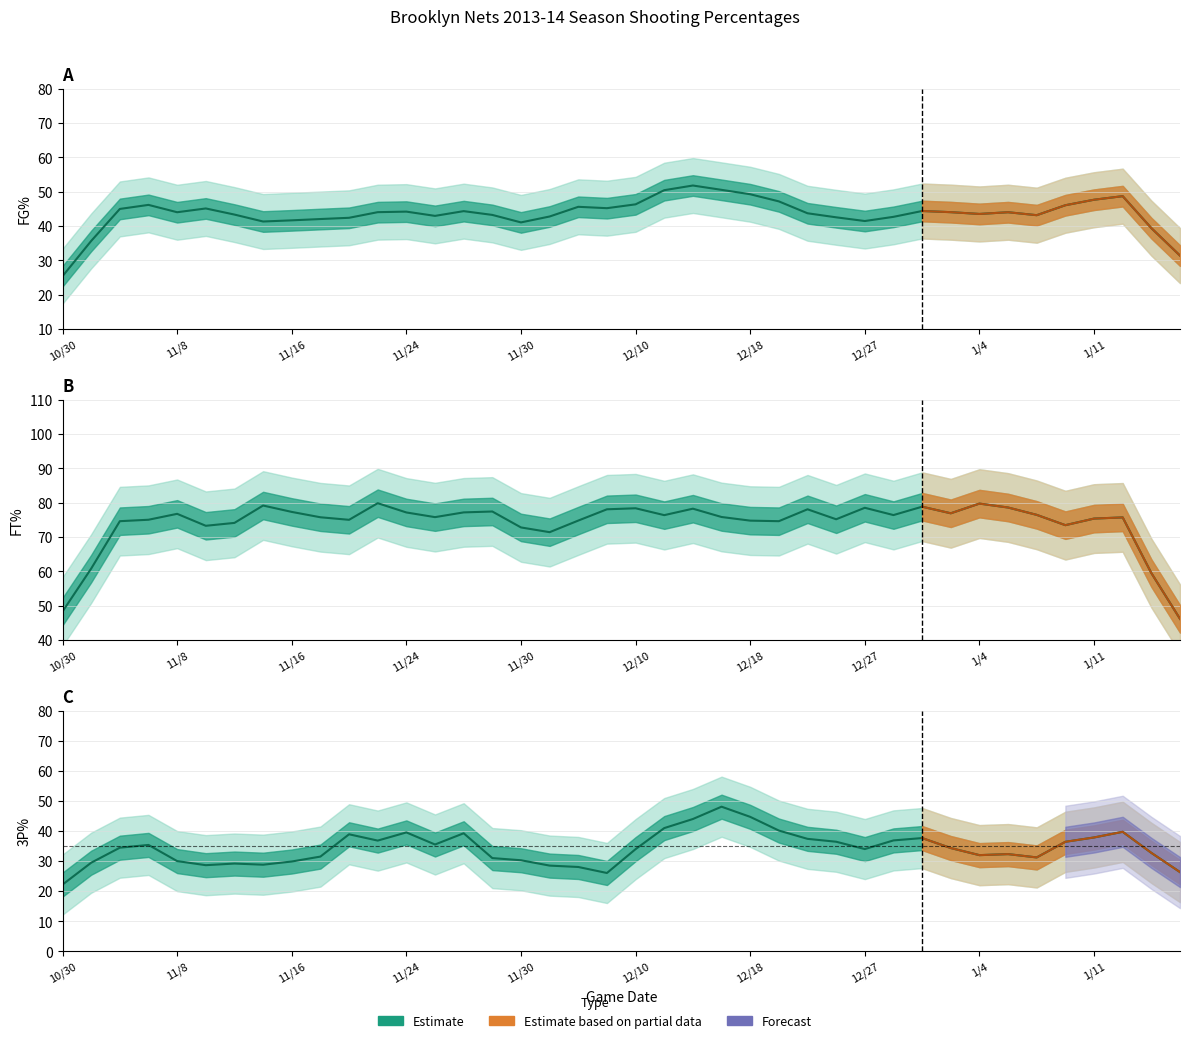

What is the total value across all series at 33?

227.3